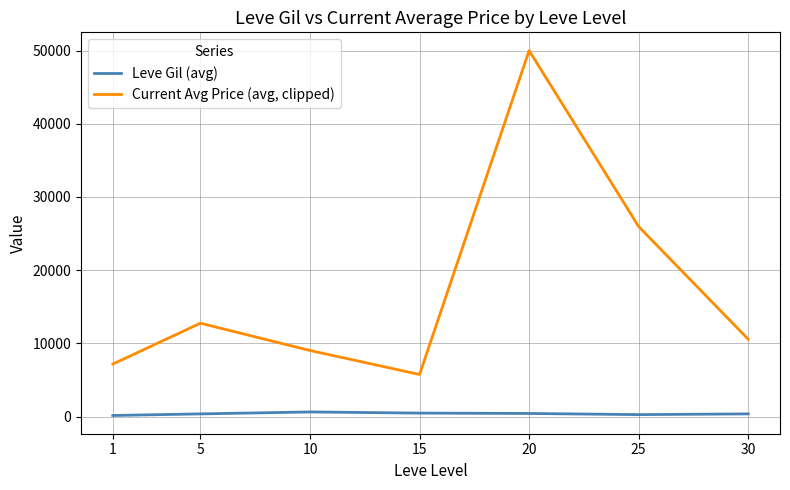

True or false: Current Avg Price (avg, clipped) and Leve Gil (avg) intersect in this chart.

False